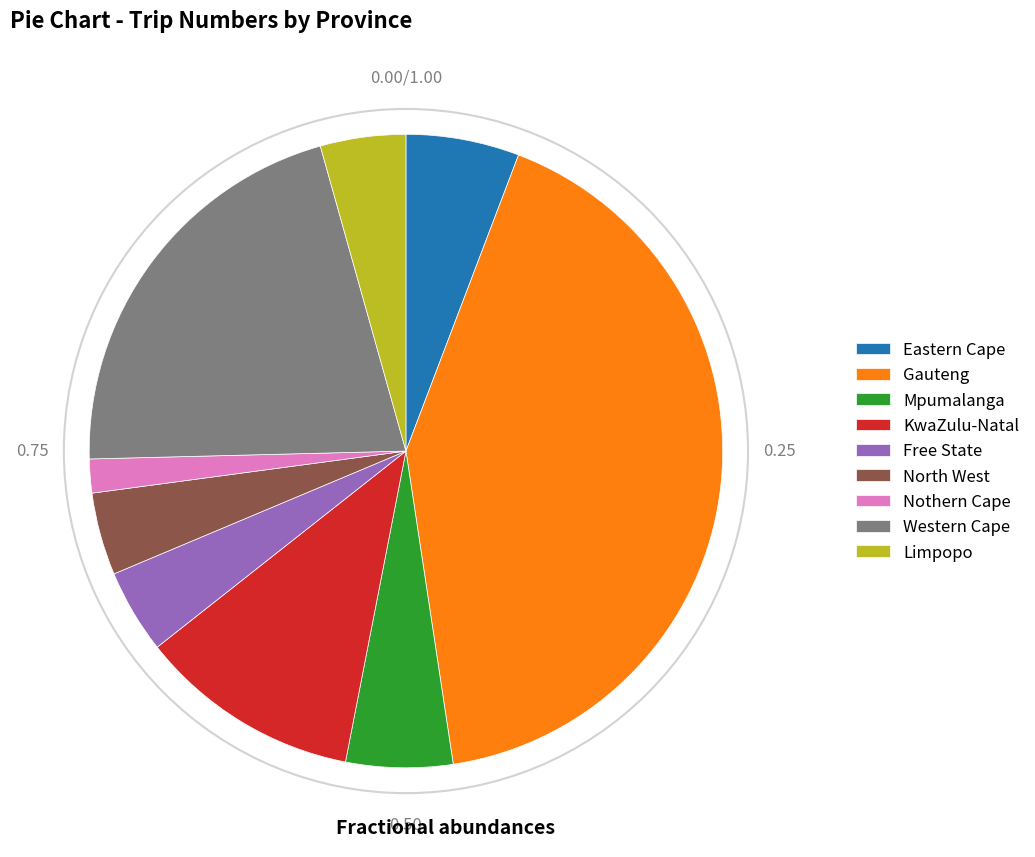

What is the ratio of the value at Gauteng to the value at Limpopo?

9.6